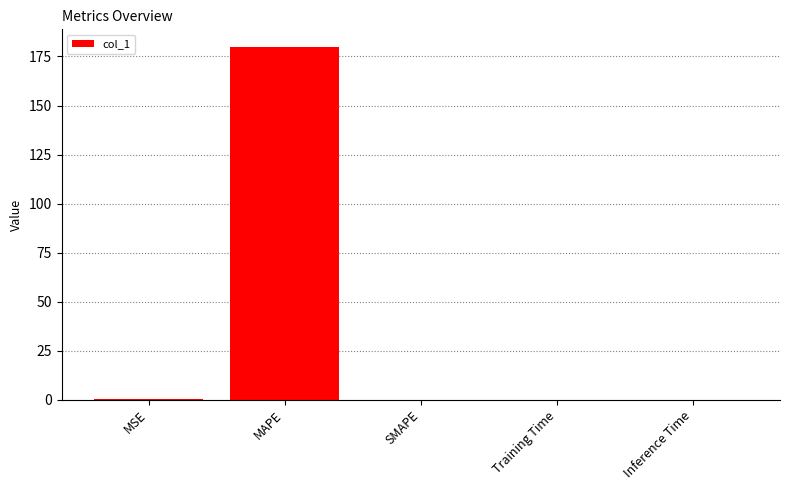

How many series are shown in this chart?

1